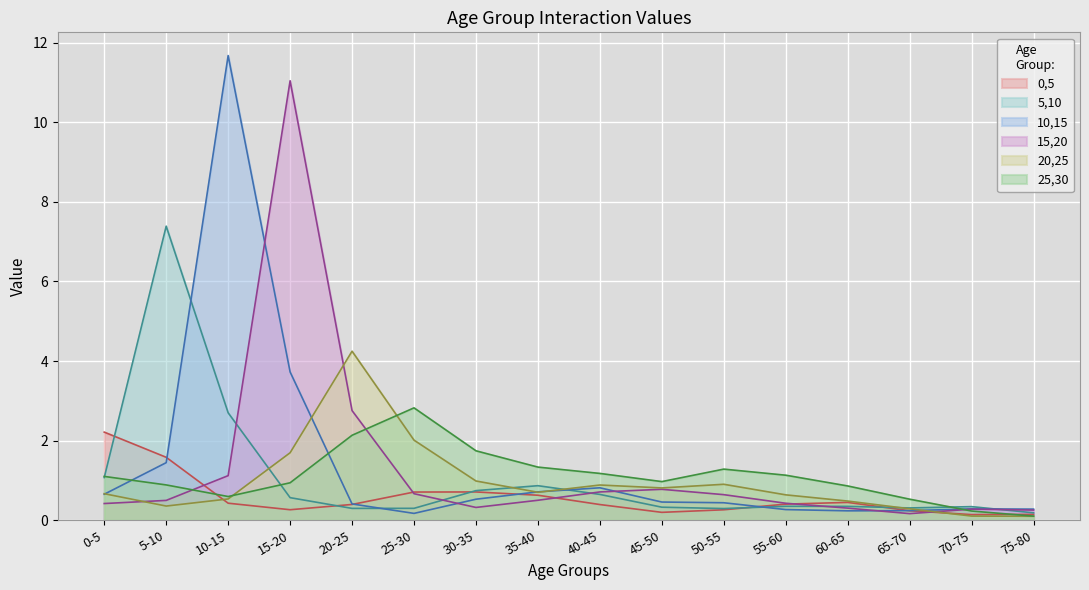

Reading left to right, extract all data points from this chart.

0,5: 2.2	1.6	0.4	0.3	0.4	0.7	0.7	0.6	0.4	0.2	0.3	0.4	0.4	0.2	0.1	0.1
5,10: 1.1	7.4	2.7	0.6	0.3	0.3	0.7	0.9	0.6	0.3	0.3	0.4	0.3	0.3	0.3	0.2
10,15: 0.7	1.4	11.7	3.7	0.4	0.2	0.5	0.7	0.8	0.5	0.4	0.3	0.2	0.2	0.3	0.3
15,20: 0.4	0.5	1.1	11.0	2.8	0.7	0.3	0.5	0.7	0.8	0.6	0.4	0.3	0.2	0.3	0.3
20,25: 0.7	0.4	0.5	1.7	4.2	2.0	1.0	0.7	0.9	0.8	0.9	0.6	0.5	0.3	0.1	0.1
25,30: 1.1	0.9	0.6	0.9	2.1	2.8	1.7	1.3	1.2	1.0	1.3	1.1	0.9	0.5	0.2	0.1